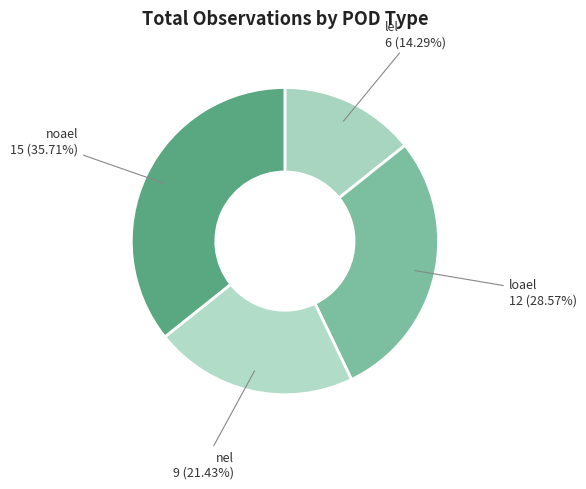

Rank the categories by value from lowest to highest.

lel, nel, loael, noael